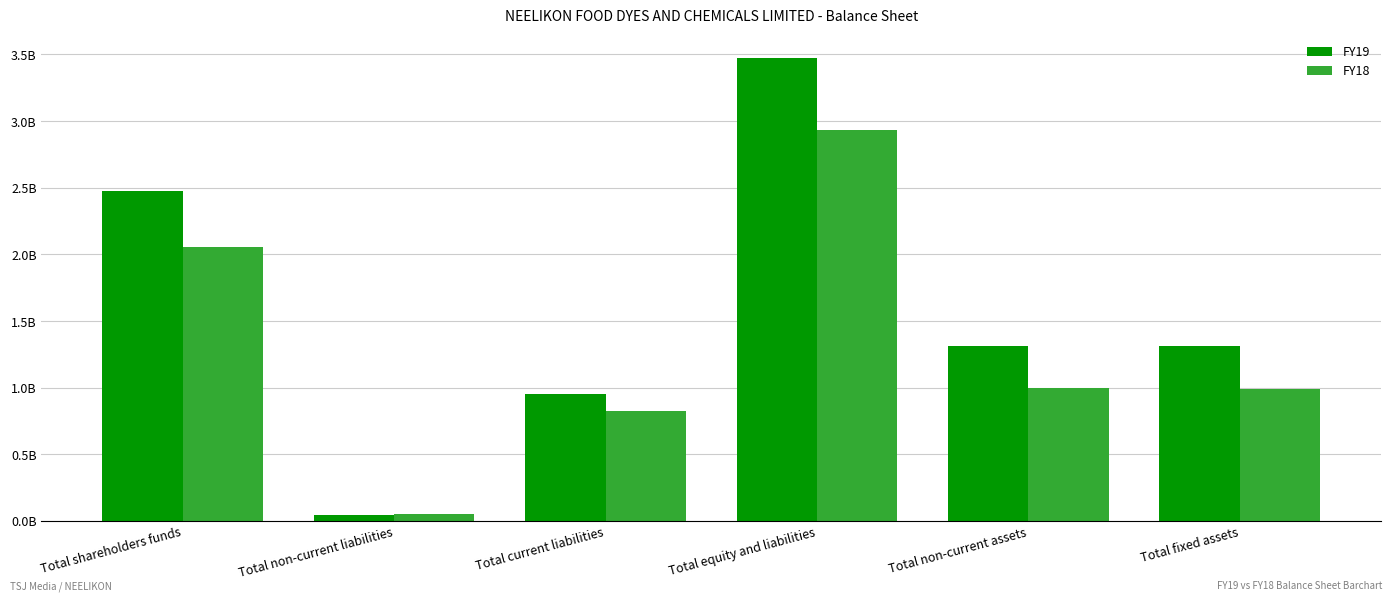

Which series has the largest range (max minus min)?

FY19